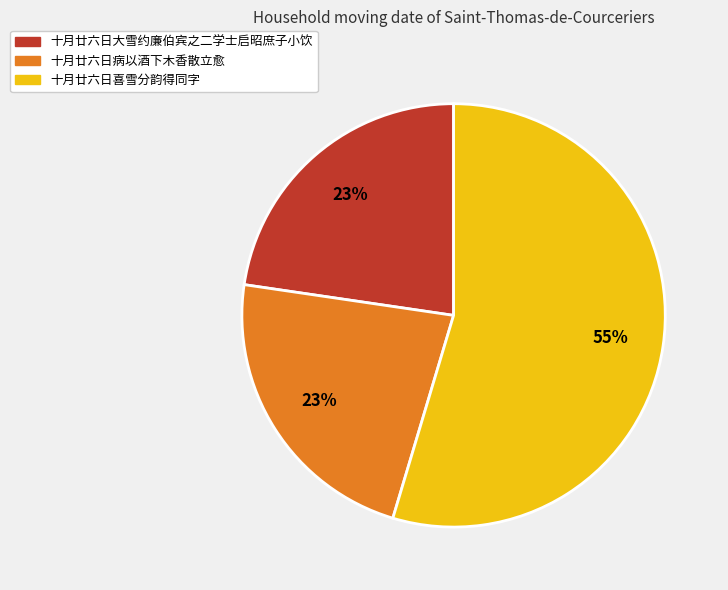

To the nearest percent, what portion does 十月廿六日病以酒下木香散立愈 represent?

23%